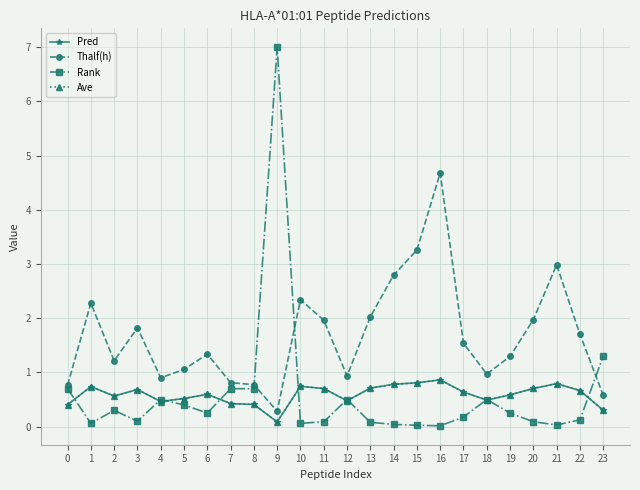

Reading right to left, what are all the values shown in this chart?

Pred: 23=0.3	22=0.7	21=0.8	20=0.7	19=0.6	18=0.5	17=0.6	16=0.9	15=0.8	14=0.8	13=0.7	12=0.5	11=0.7	10=0.7	9=0.1	8=0.4	7=0.4	6=0.6	5=0.5	4=0.5	3=0.7	2=0.6	1=0.7	0=0.4
Thalf(h): 23=0.6	22=1.7	21=3.0	20=2.0	19=1.3	18=1.0	17=1.5	16=4.7	15=3.3	14=2.8	13=2.0	12=0.9	11=2.0	10=2.3	9=0.3	8=0.8	7=0.8	6=1.3	5=1.1	4=0.9	3=1.8	2=1.2	1=2.3	0=0.8
Rank: 23=1.3	22=0.1	21=0.0	20=0.1	19=0.2	18=0.5	17=0.2	16=0.0	15=0.0	14=0.0	13=0.1	12=0.5	11=0.1	10=0.1	9=7.0	8=0.7	7=0.7	6=0.2	5=0.4	4=0.5	3=0.1	2=0.3	1=0.1	0=0.7
Ave: 23=0.3	22=0.7	21=0.8	20=0.7	19=0.6	18=0.5	17=0.6	16=0.9	15=0.8	14=0.8	13=0.7	12=0.5	11=0.7	10=0.7	9=0.1	8=0.4	7=0.4	6=0.6	5=0.5	4=0.5	3=0.7	2=0.6	1=0.7	0=0.4